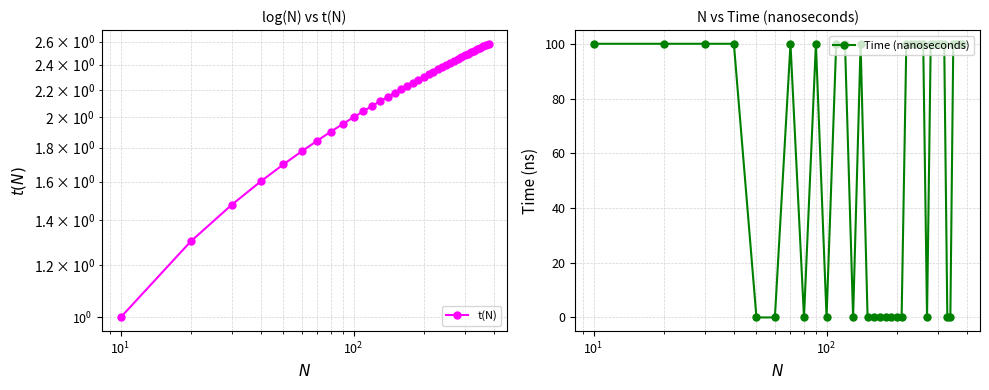

What is the average value of the Time (nanoseconds) series?

61